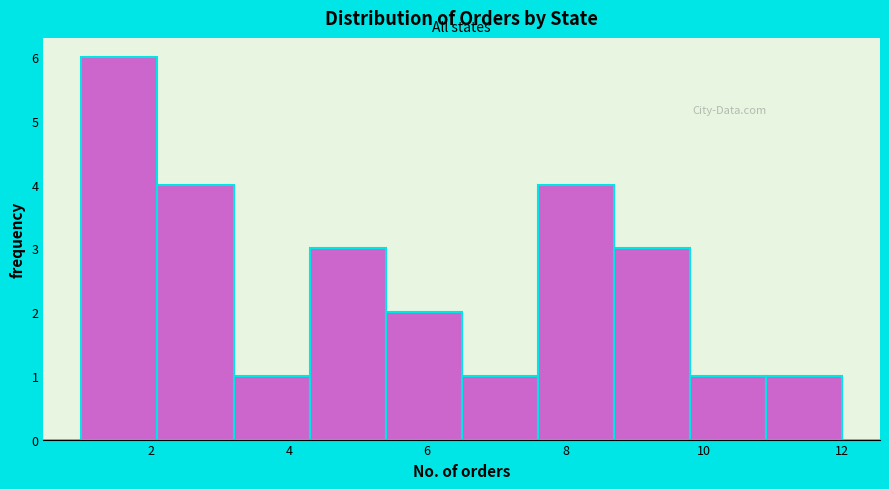

What is the height of the bar covering 3.2 to 4.3 on the x-axis? Neither the bar edges nor the heights are printed on the chart, so give them approximately, as read against the axes.

1